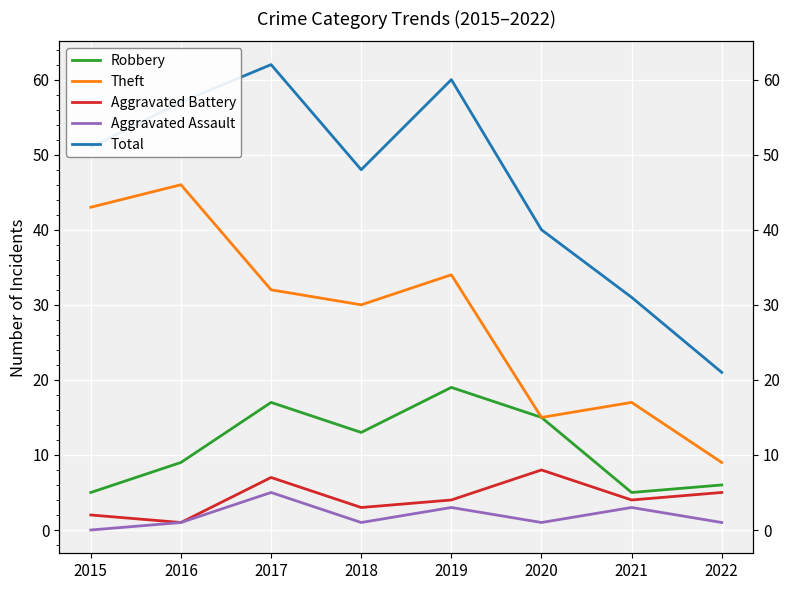

At which category does the chart reach its peak across all series?

2017